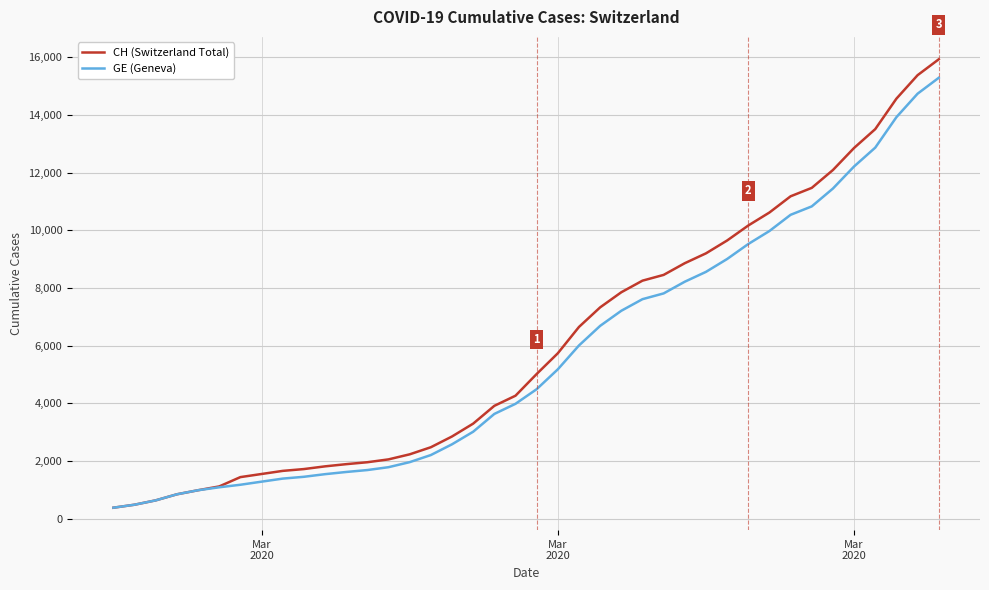

At how many categories does at least one series exceed 10298?

9